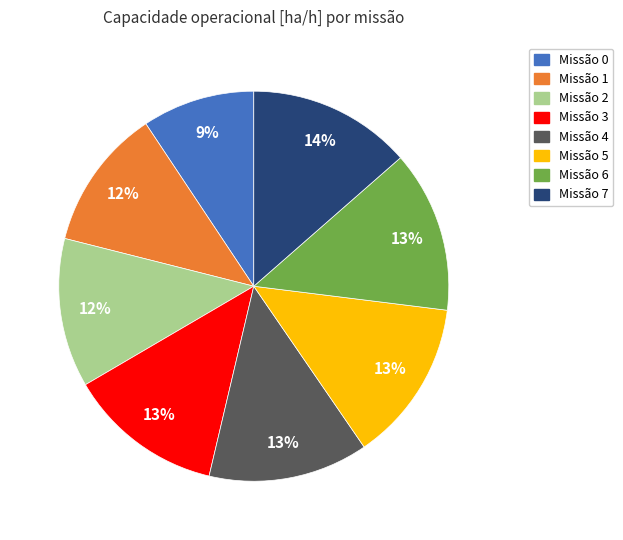

To the nearest percent, what is the average slice percentage?

12%